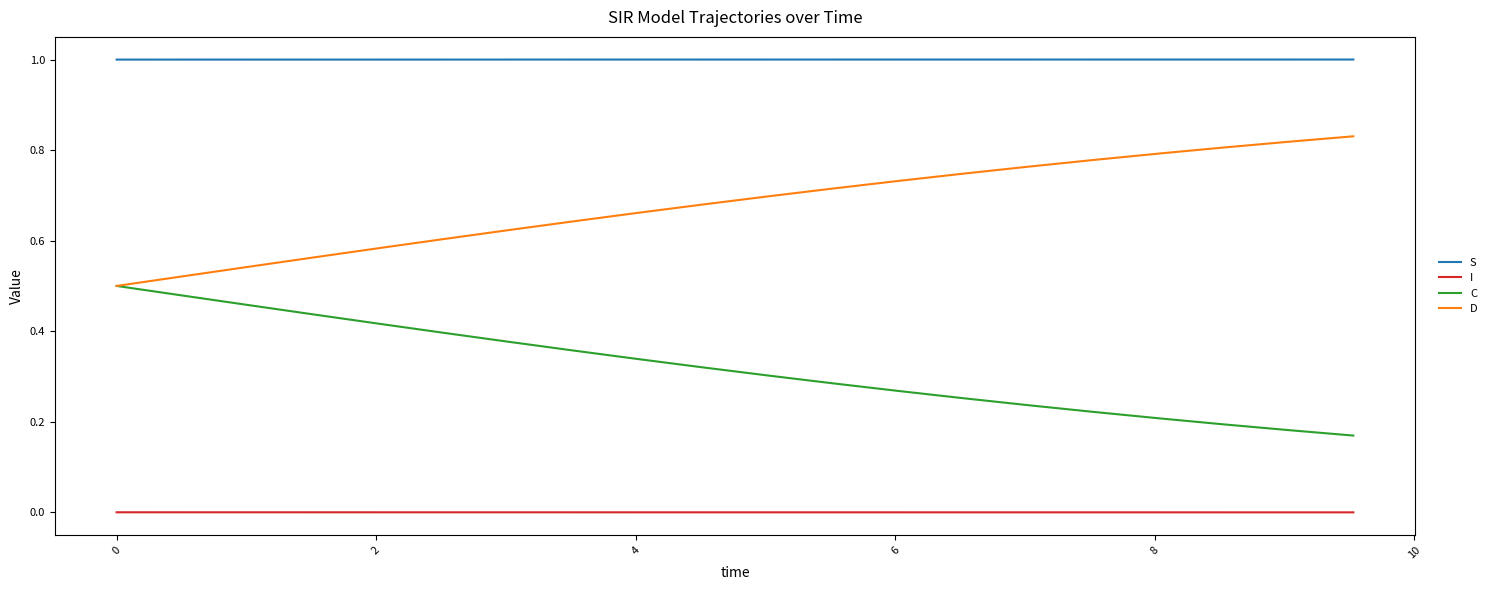

Which series has the largest total across all categories?

S